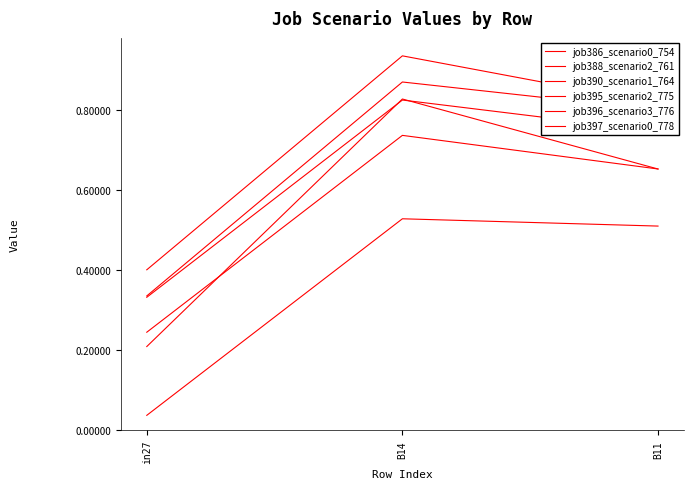

How many lines are shown in the chart?

6